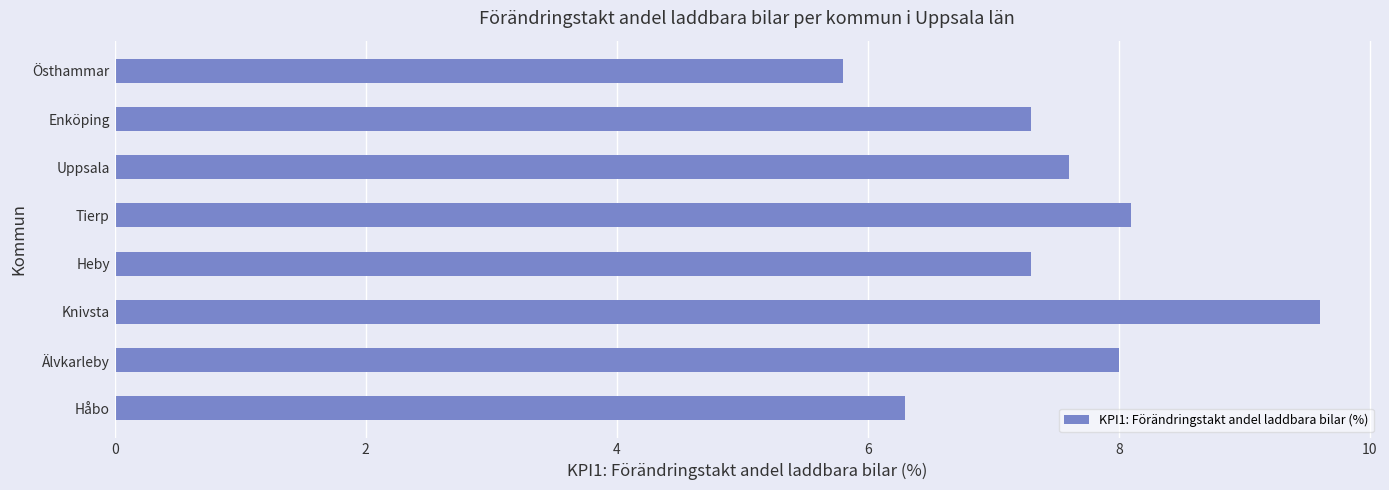

What is the difference between the second highest and second lowest values?

1.8